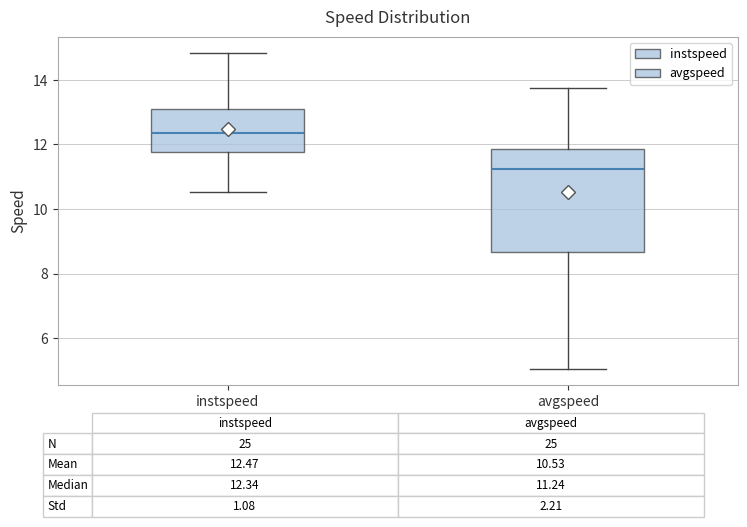

Comparing the boxes themselves (not the whiskers), which one is the tallest?

avgspeed